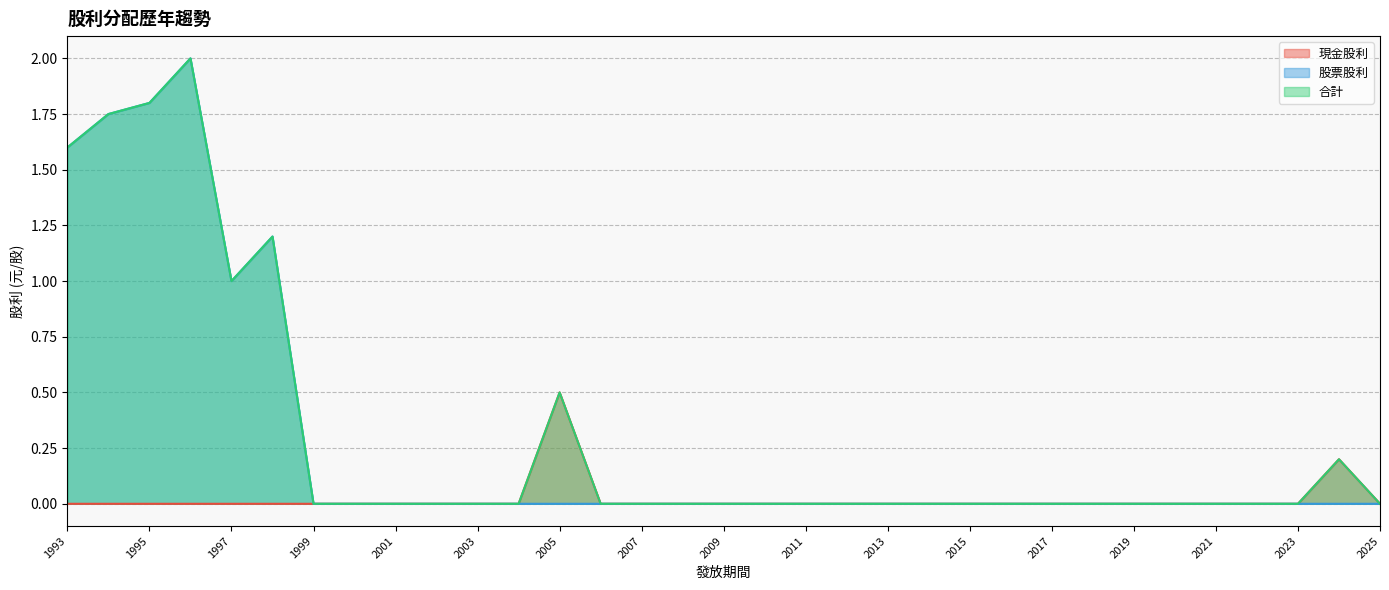

True or false: 股票股利 and 合計 intersect in this chart.

False